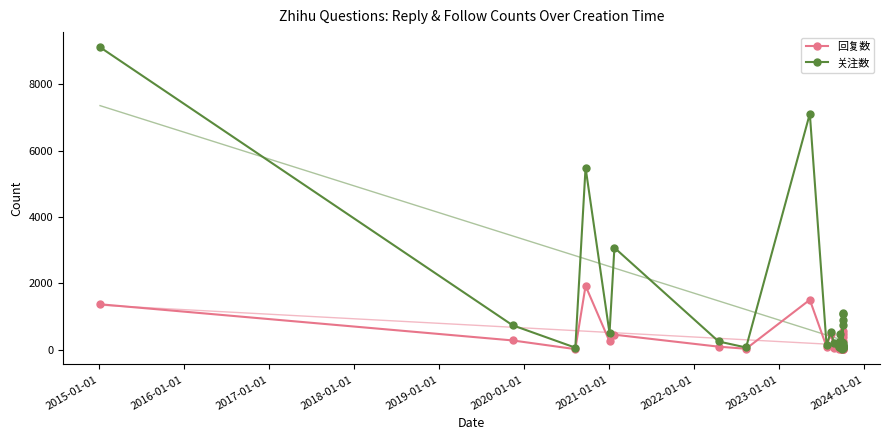

What is the label of the 39th point from the right?

2015-01-01